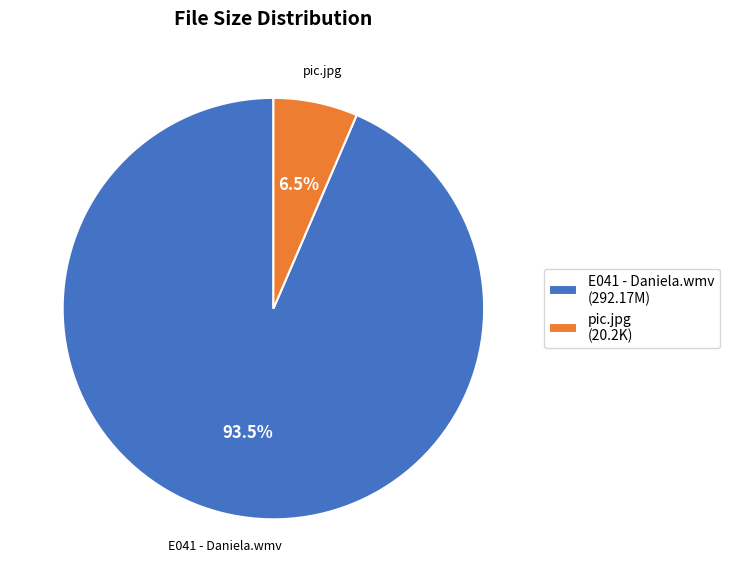

To the nearest percent, what is the average slice percentage?

50%